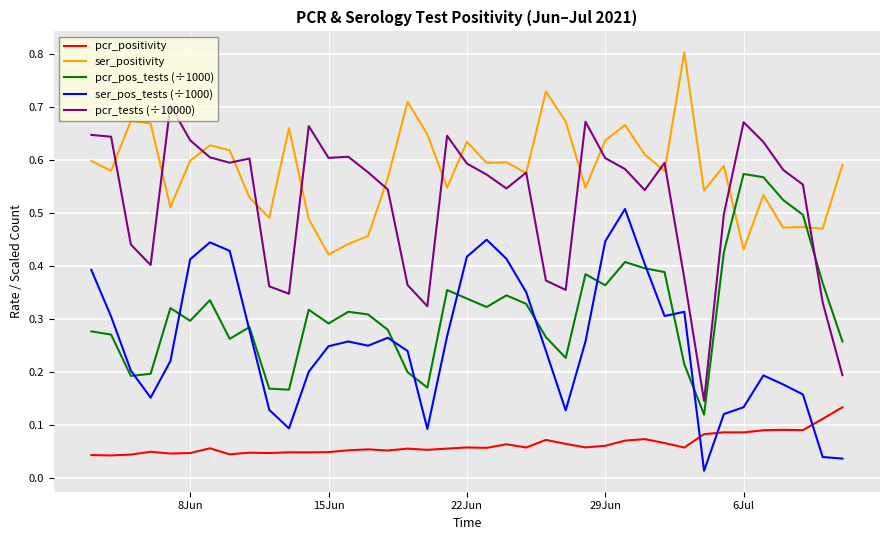

Which series has the widest spread of values?

pcr_tests (÷10000)